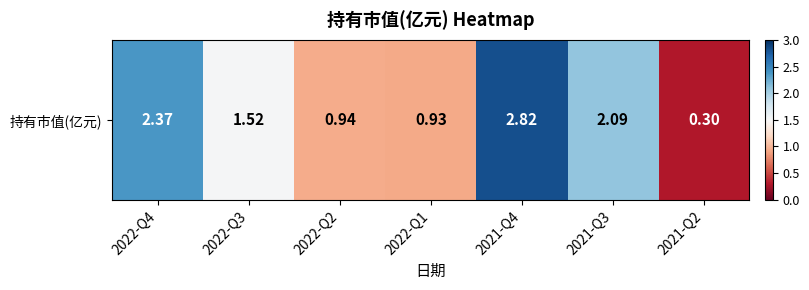

Rank the categories by value from lowest to highest.

2021-Q2, 2022-Q1, 2022-Q2, 2022-Q3, 2021-Q3, 2022-Q4, 2021-Q4